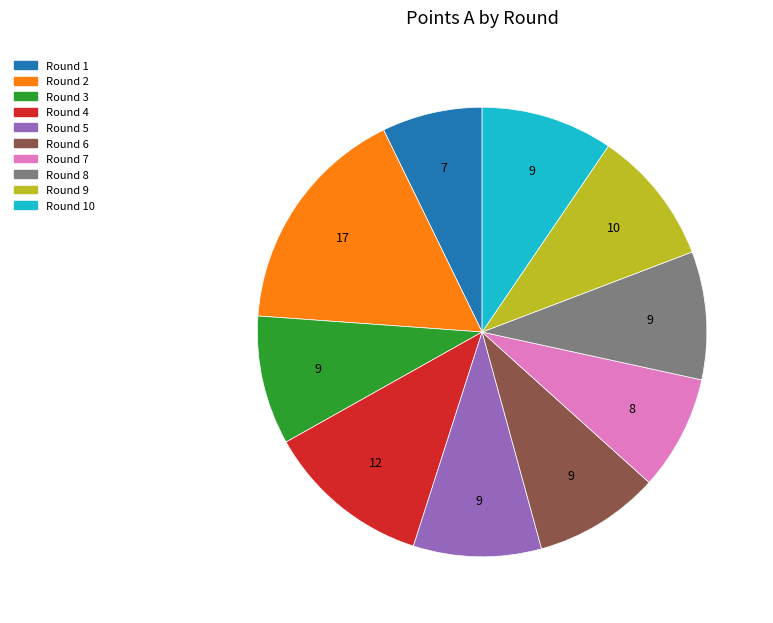

Is the sum of Round 10 and Round 7 greater than half?

No